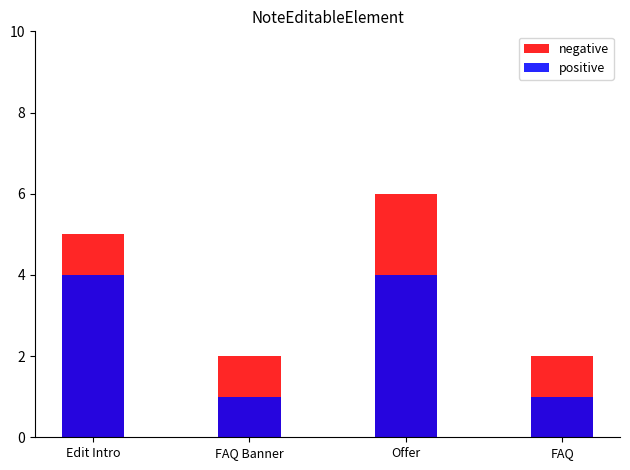

Which has a higher value, FAQ Banner or Offer?

Offer